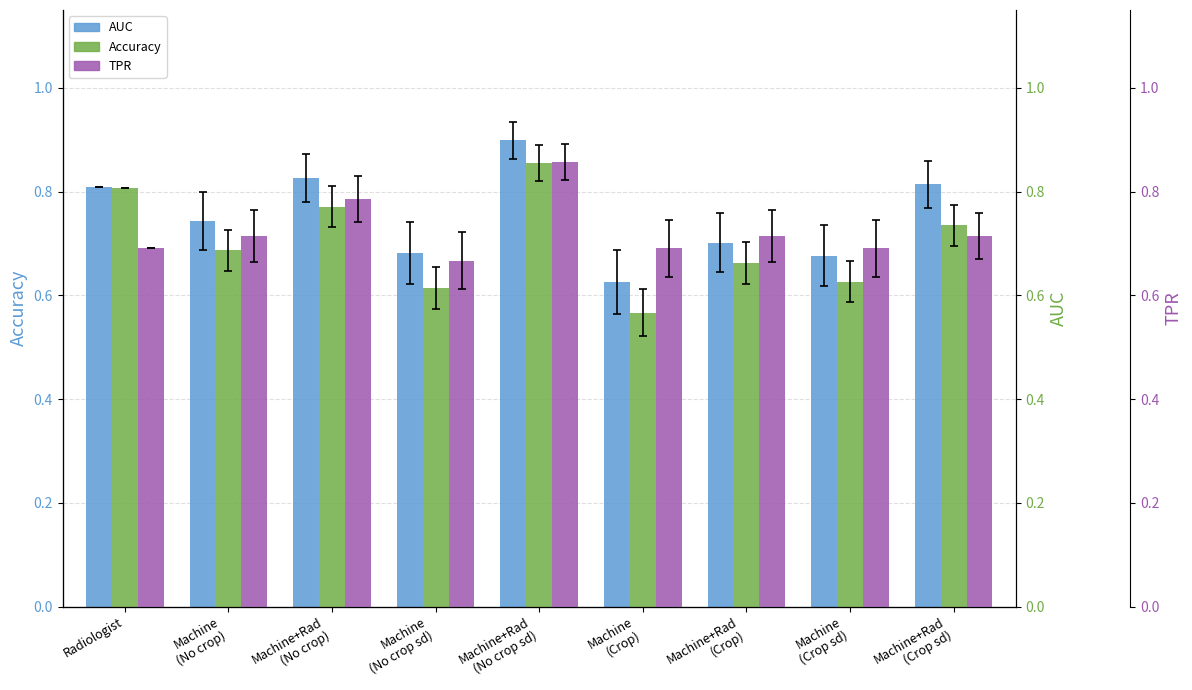

The value of AUC at Machine
(Crop) is 0.8. True or false?

False